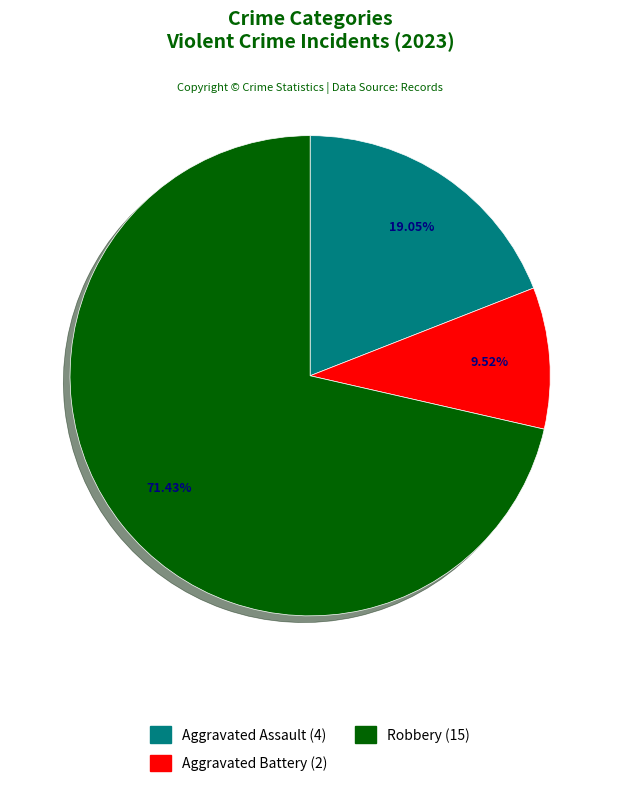

Does any single category account for the majority?

Yes